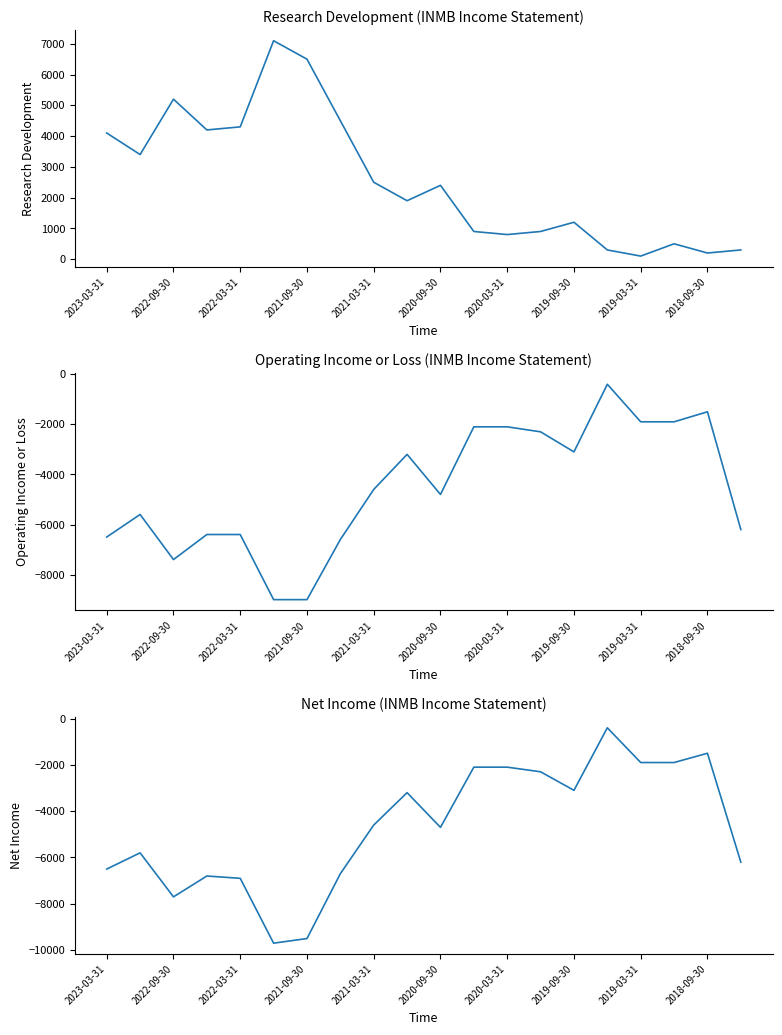

What is the smallest value displayed?

-9700